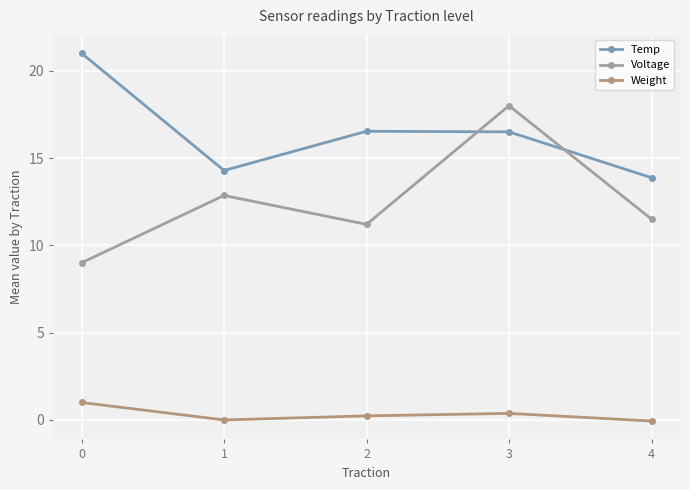

Rank the series by their maximum value, from highest to lowest.

Temp, Voltage, Weight